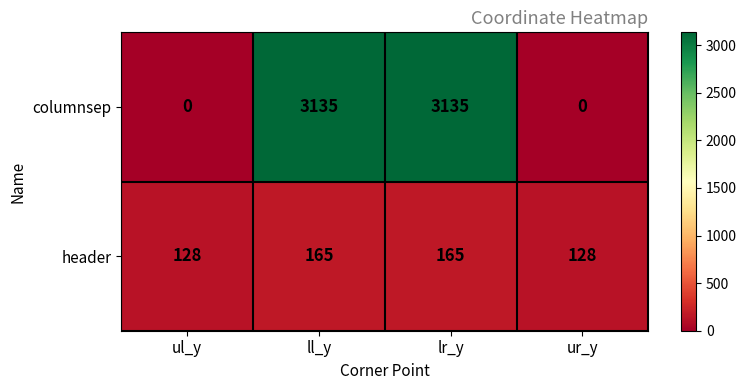

What value does the header series have at ur_y, to the nearest 10?

130